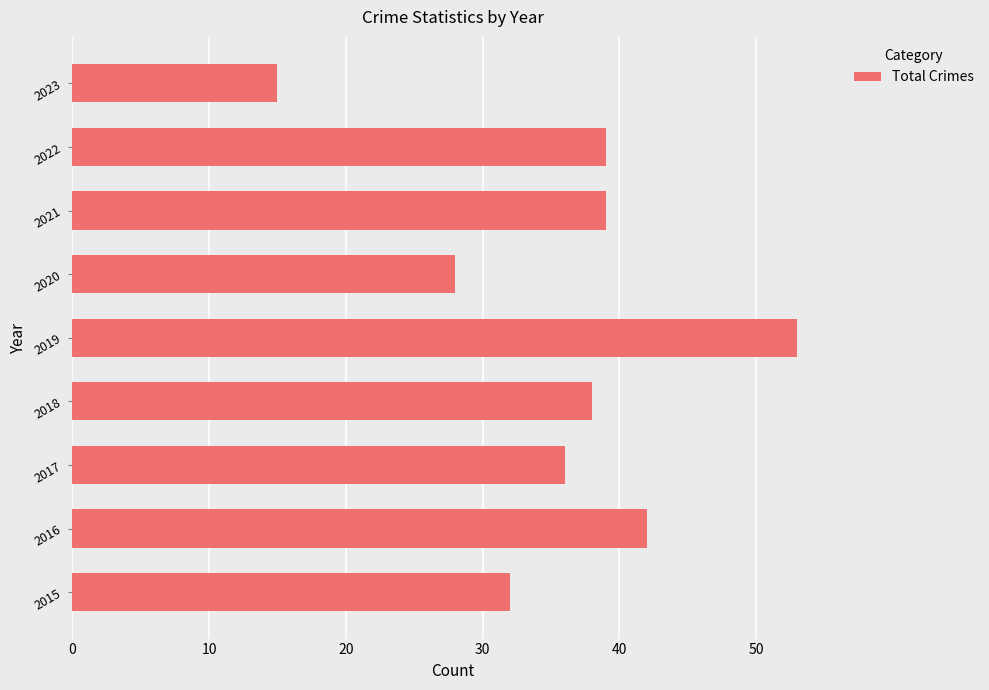

Count the number of data series in this chart.

1